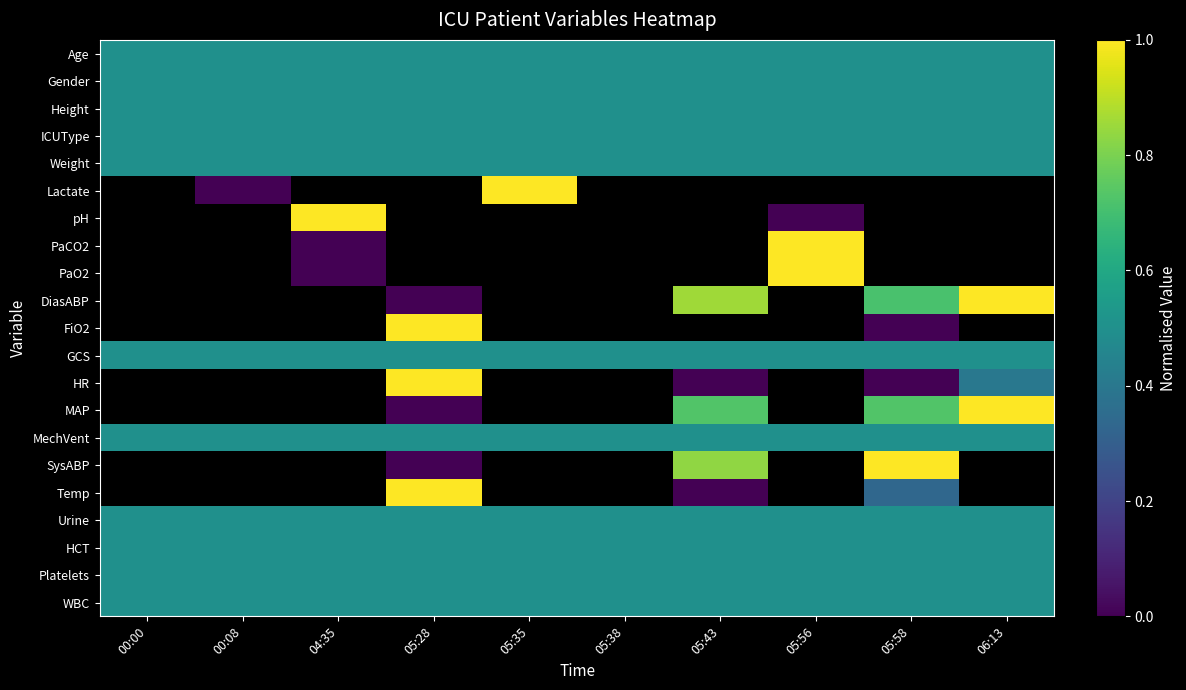

What is the average value of the GCS series?

0.5